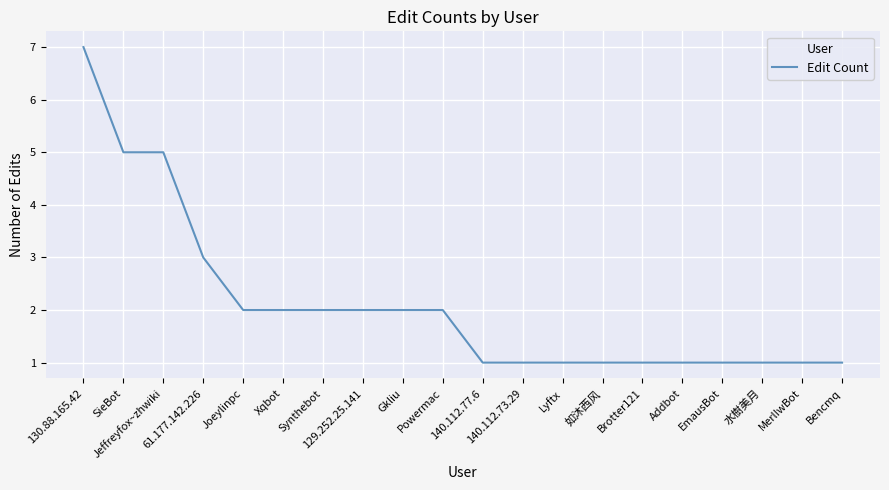

How many values are between 1 and 2?

16